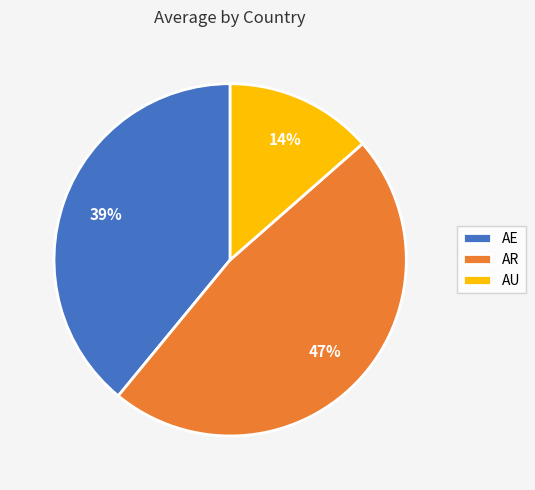

Which category has the biggest portion of the pie?

AR